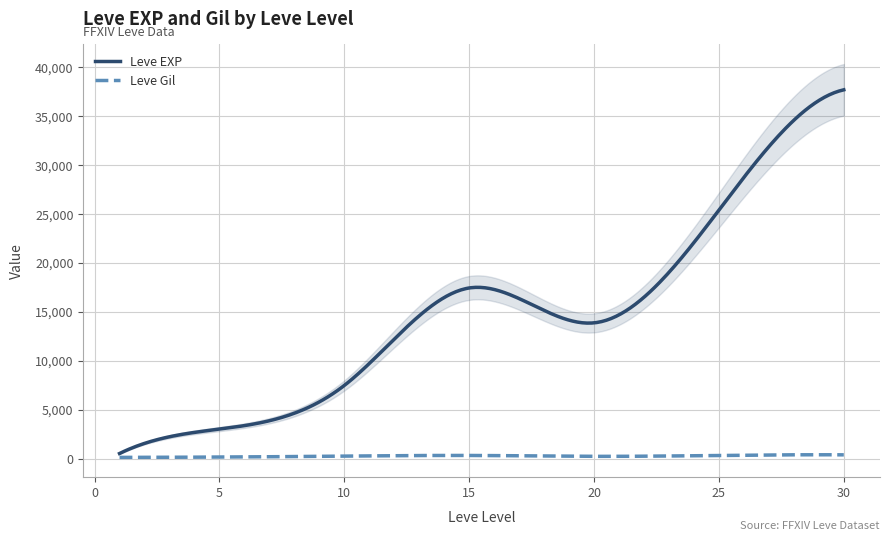

Is it true that Leve EXP equals 42628 at 15?

False